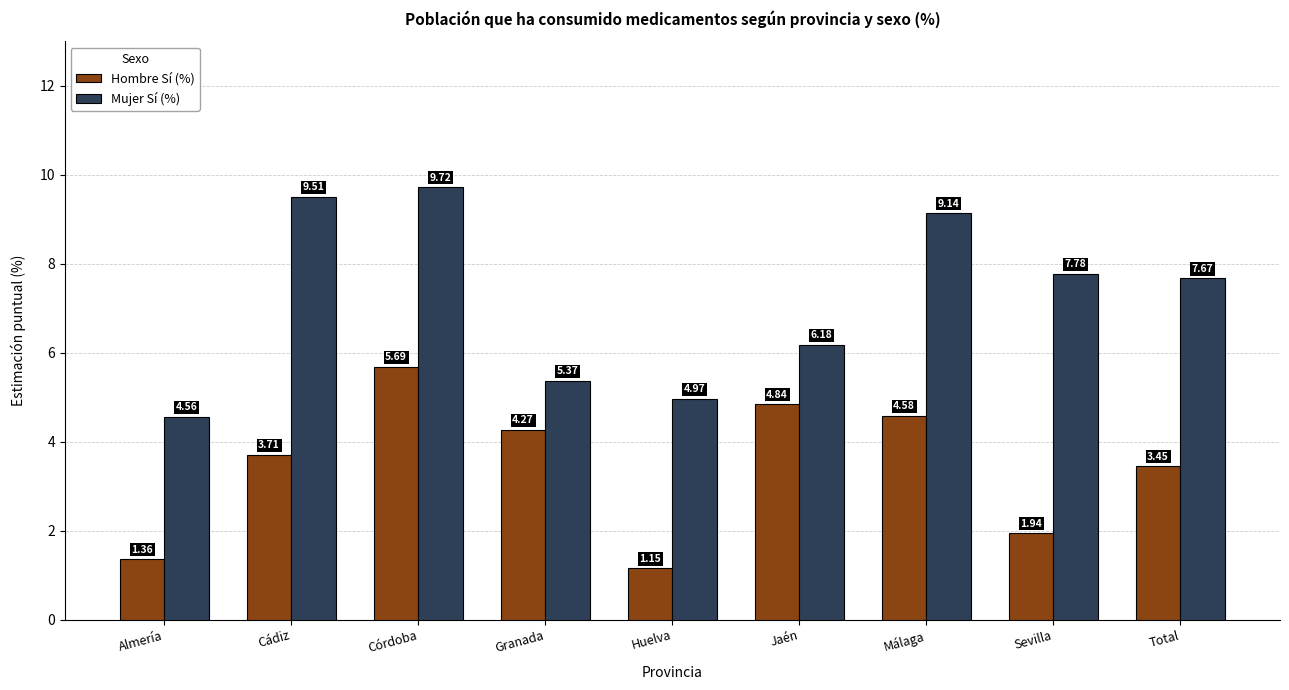

Where is Mujer Sí (%) nearest to the value 7?

Total